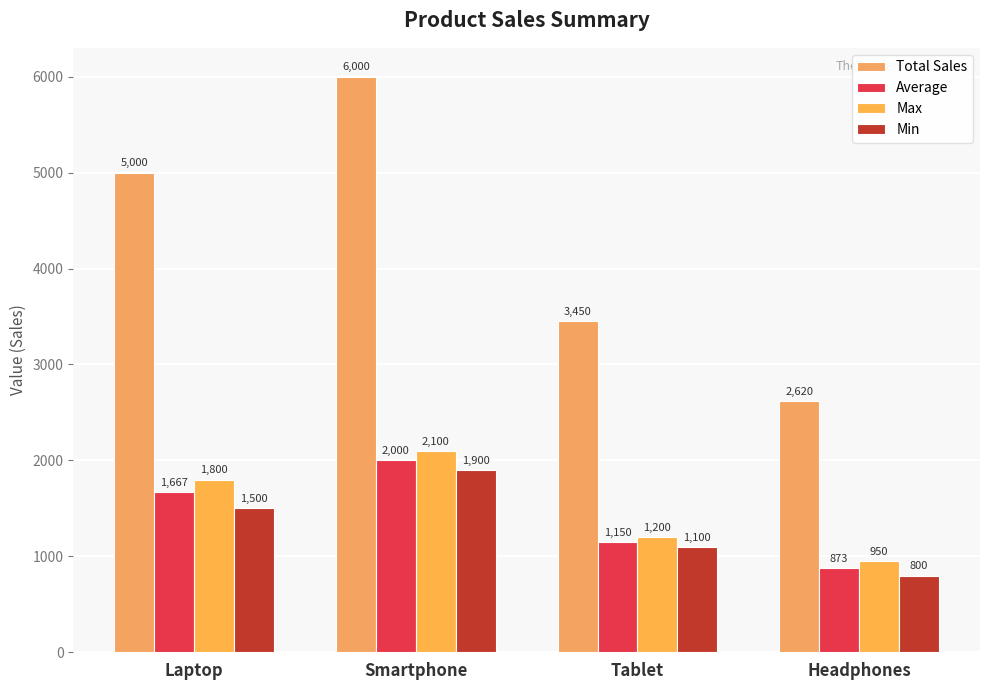

What are all the series names shown in the legend?

Total Sales, Average, Max, Min